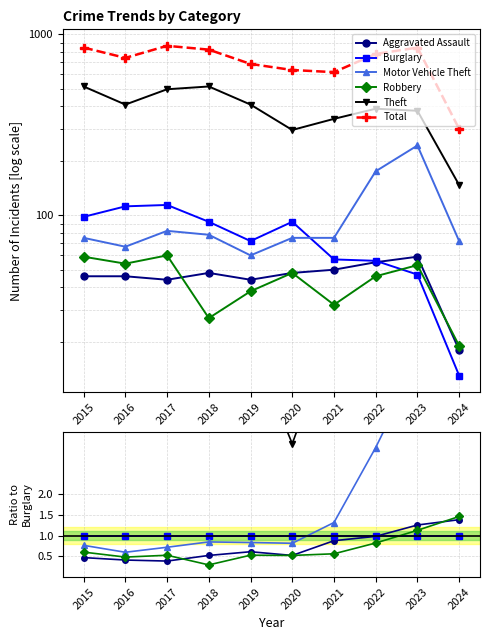

What is the difference between the second highest and minimum values in the Total series?

545.0